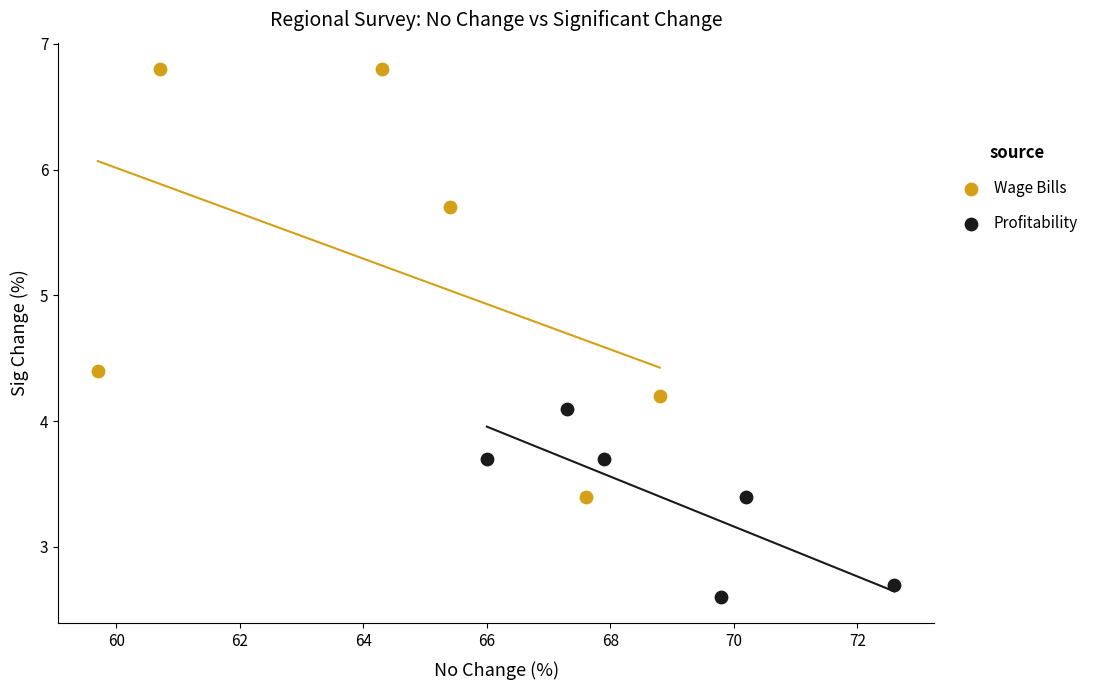

Which series contains the lowest Y value?

Profitability